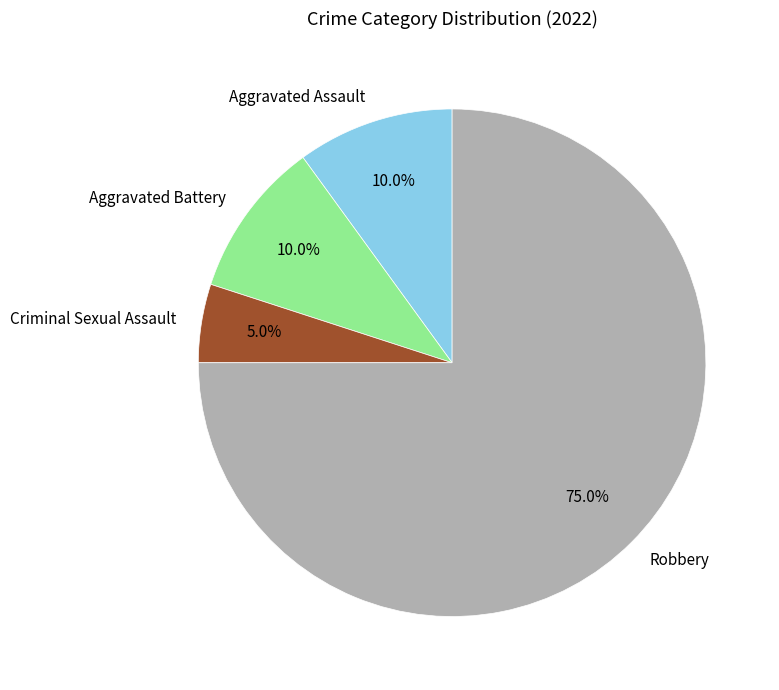

True or false: Aggravated Battery accounts for 15% of the total.

False